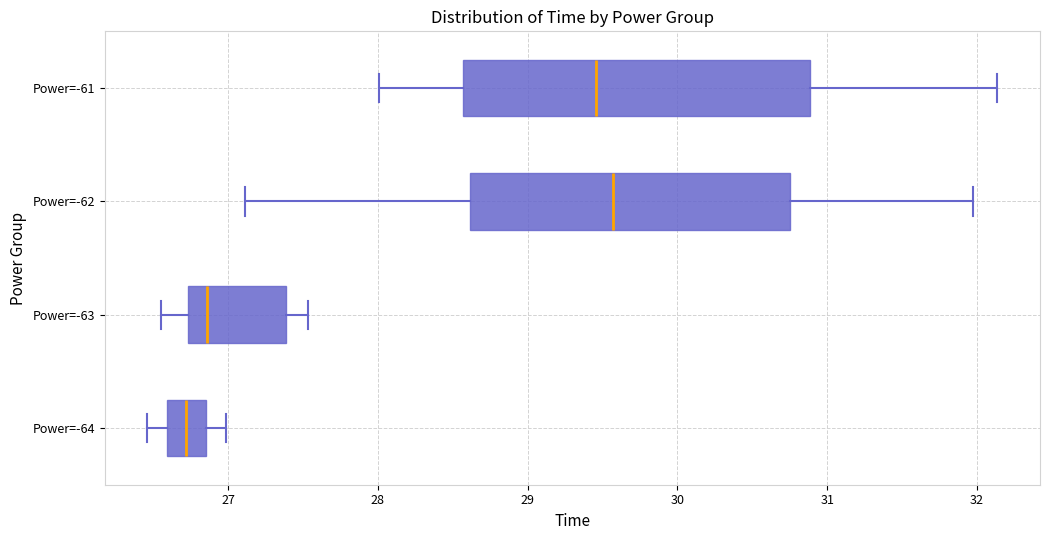

Which box is the widest, from its left edge to its right edge?

Power=-61